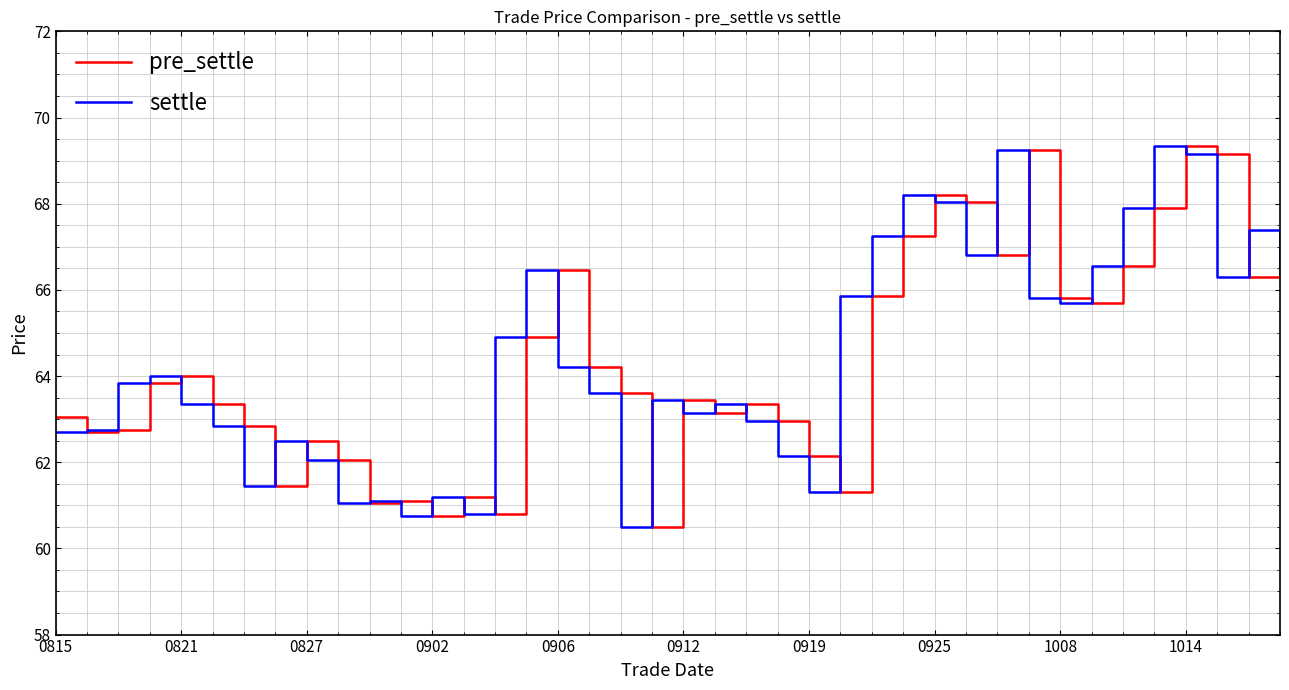

Is it true that pre_settle equals 92.0 at 0919?

False